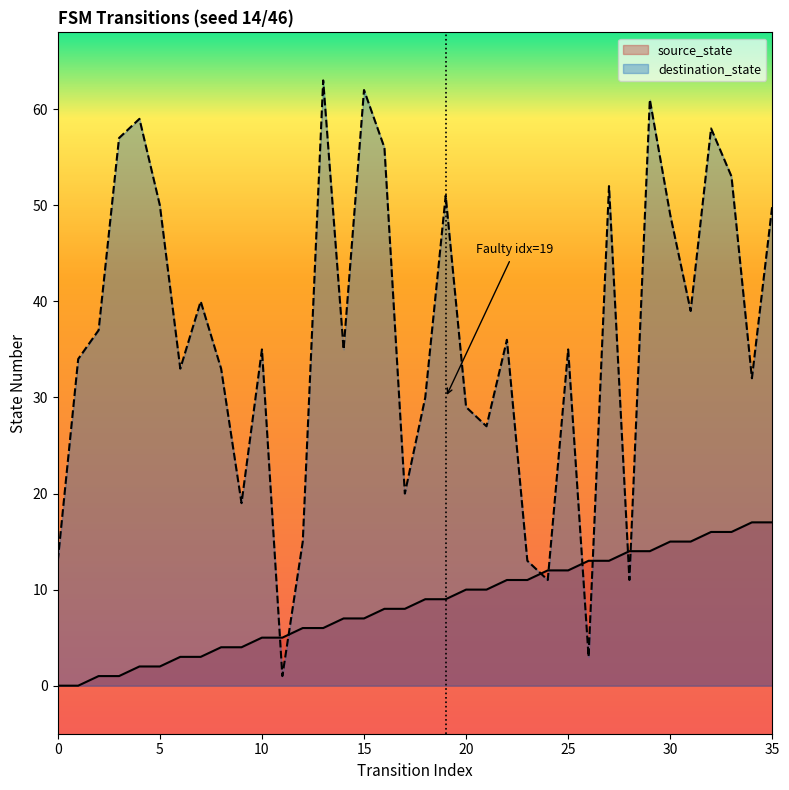

What is the spread (max minus min) of values at 0?

13